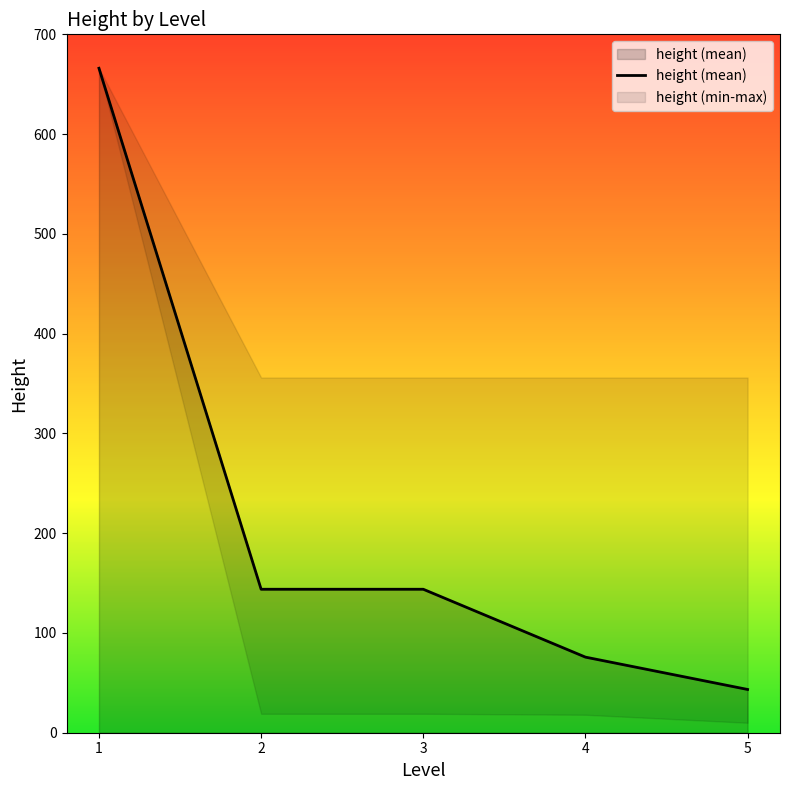

Is it true that the value at 4 is 75.8?

True